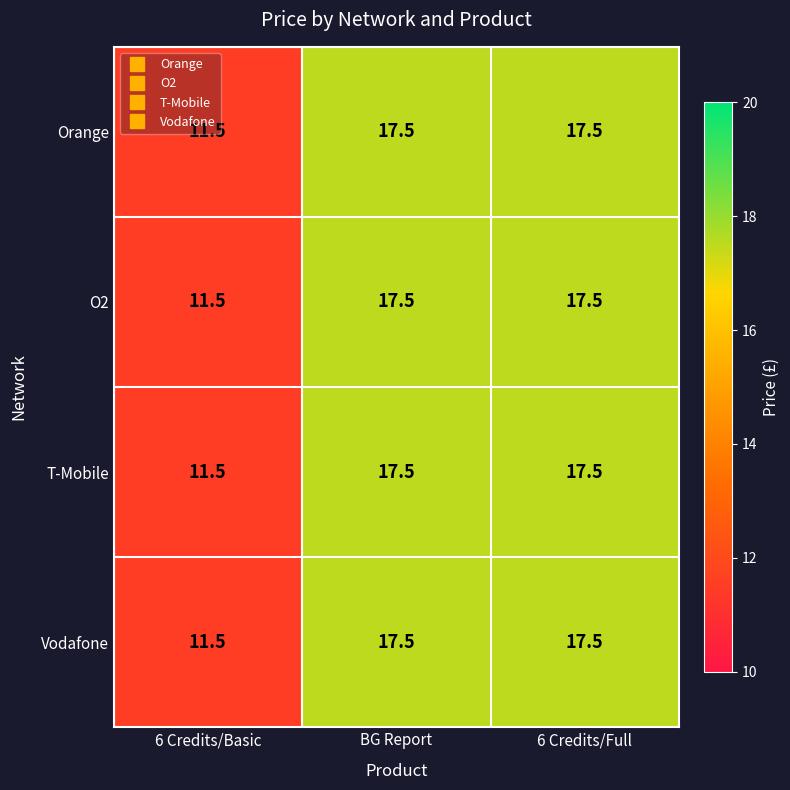

What is the average value of the O2 series?

15.5